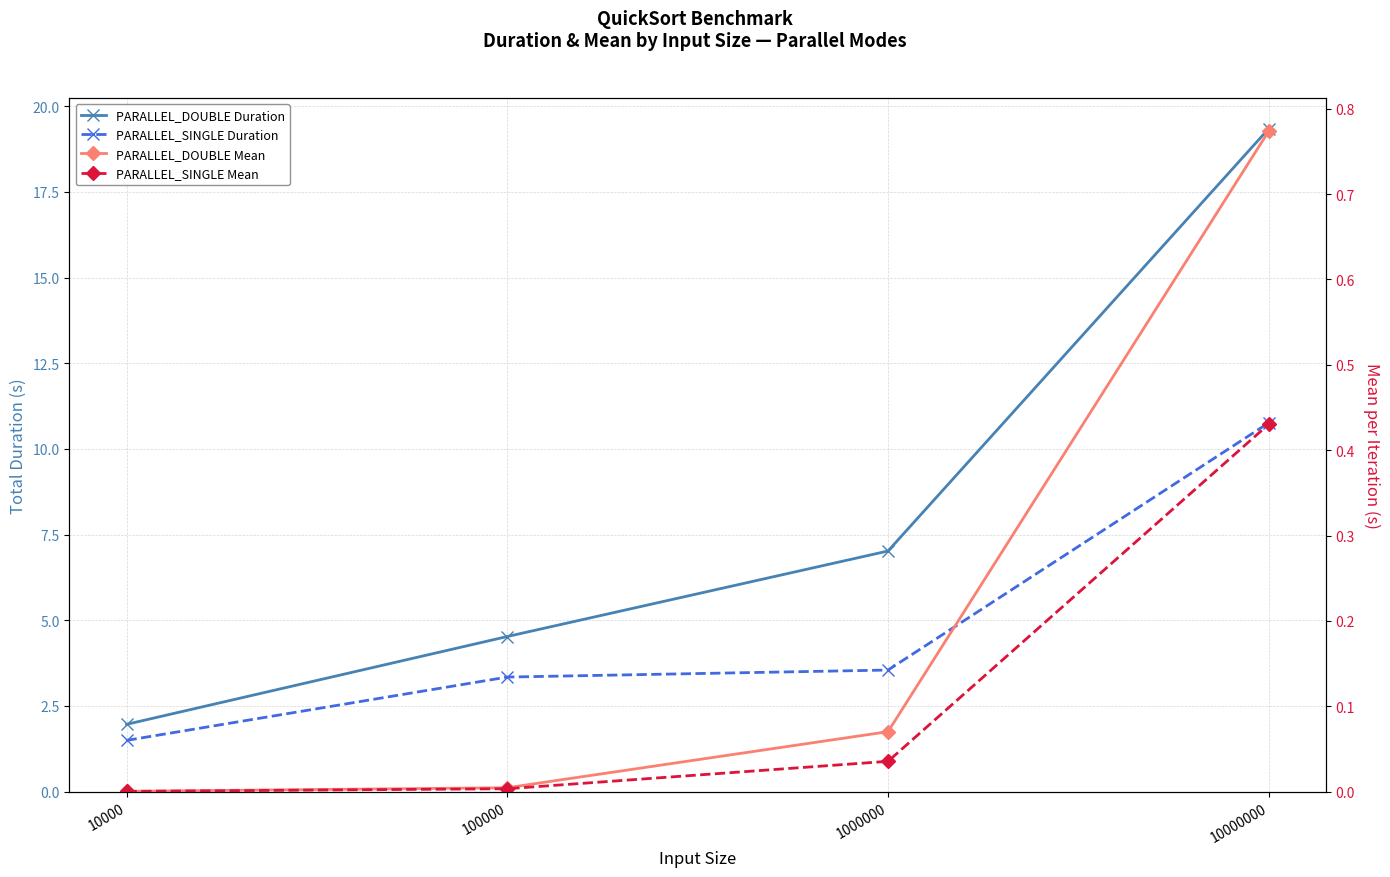

Reading left to right, transcribe all the data shown in this chart.

PARALLEL_DOUBLE Duration: 2.0	4.5	7.0	19.3
PARALLEL_SINGLE Duration: 1.5	3.3	3.5	10.8
PARALLEL_DOUBLE Mean: 0.0	0.0	0.1	0.8
PARALLEL_SINGLE Mean: 0.0	0.0	0.0	0.4